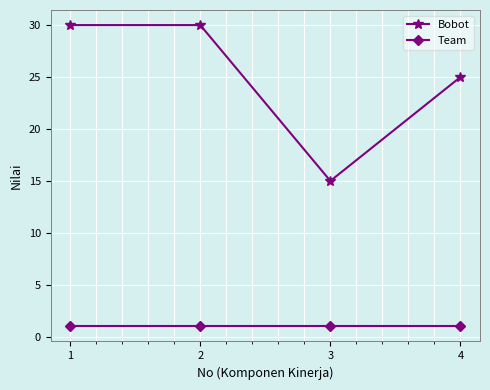

Reading left to right, transcribe all the data shown in this chart.

Bobot: 1=30	2=30	3=15	4=25
Team: 1=1	2=1	3=1	4=1